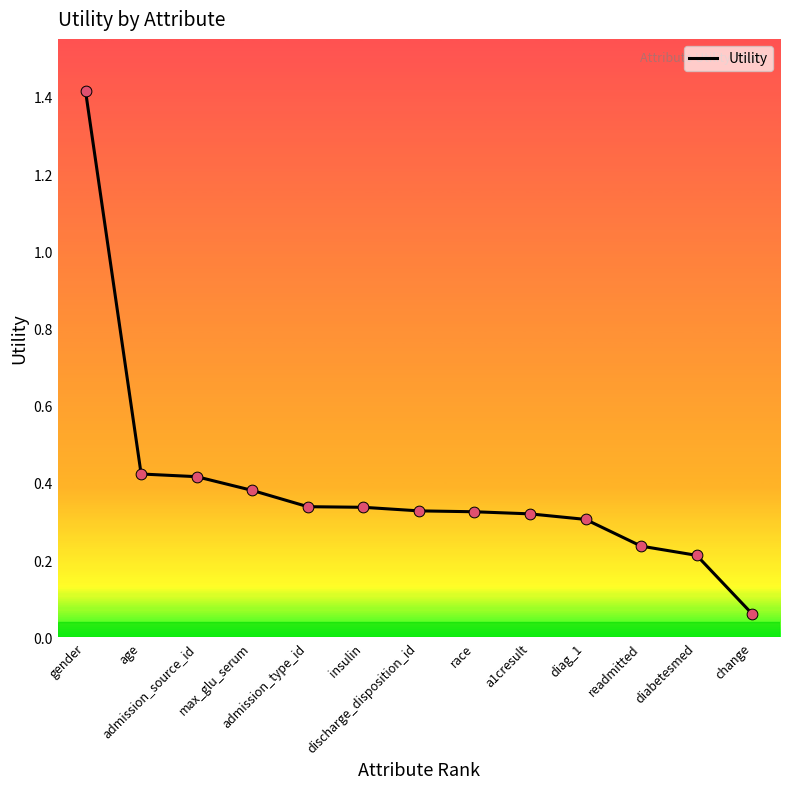

Which has a higher value, age or change?

age